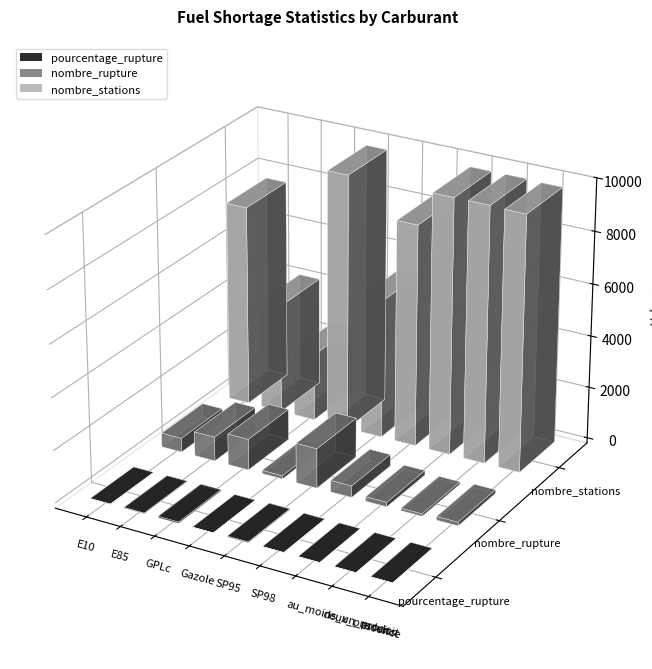

What is the highest value of the nombre_rupture series?

1524.0